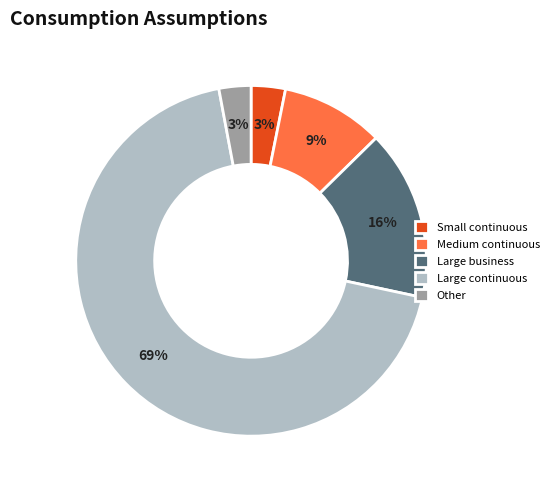

How many slices are in this pie chart?

5